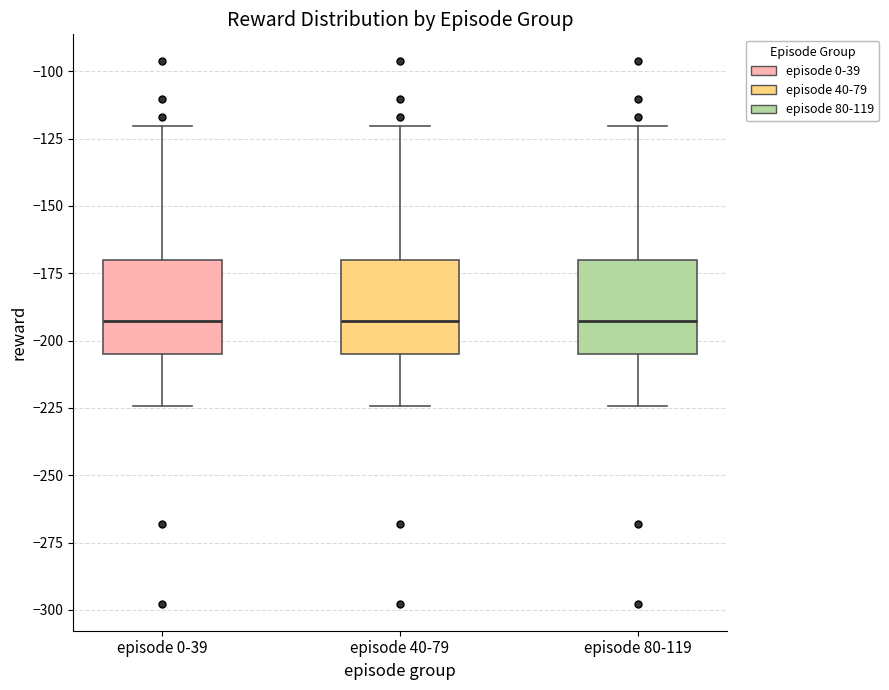

Reading left to right, read every box against the y-axis: the position of its median line, the range the box covers, and the ends of its whiskers. The values are not printed on the chart, so give them approximately, as read against the axis.

episode 0-39: median -195, box -205 to -170, whiskers -225 to -120
episode 40-79: median -195, box -205 to -170, whiskers -225 to -120
episode 80-119: median -195, box -205 to -170, whiskers -225 to -120